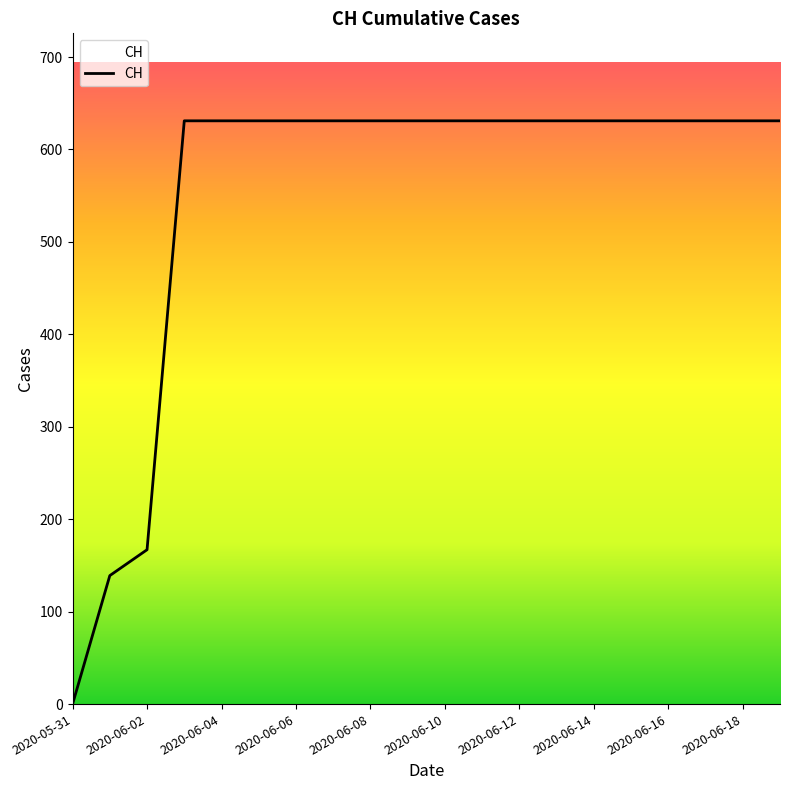

What is the greatest value displayed?

631